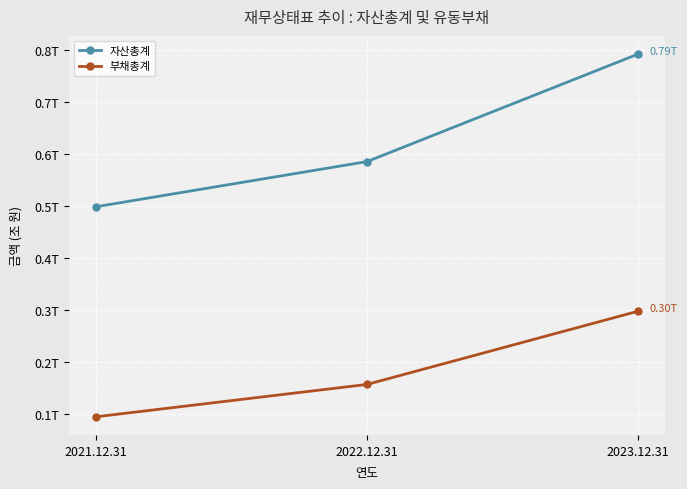

Which series has the largest total across all categories?

자산총계